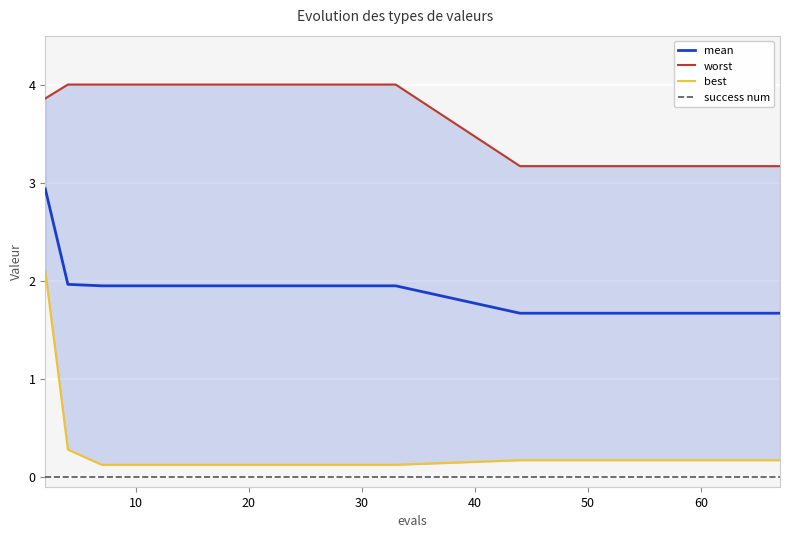

What is the difference between the second highest and minimum values in the mean series?

0.3